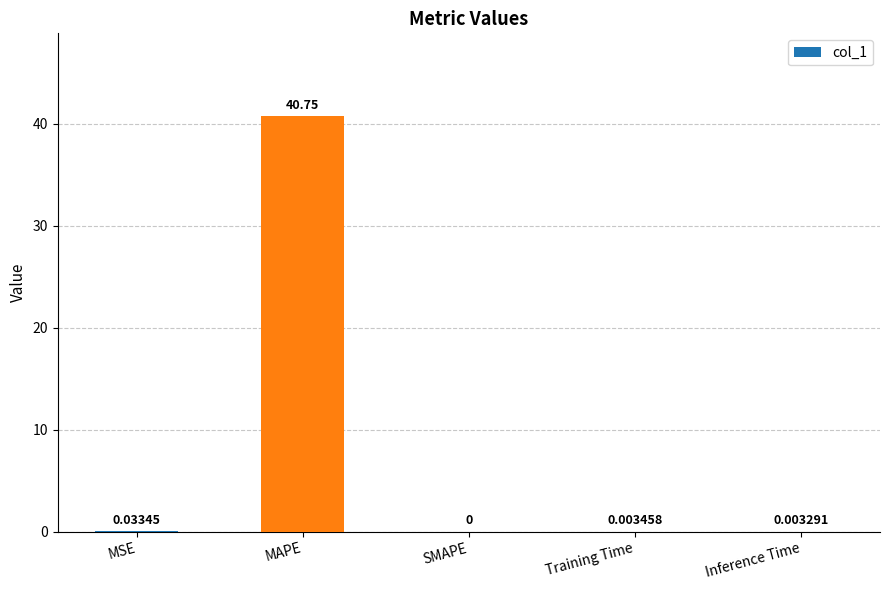

Where is the data nearest to the value 20?

MSE